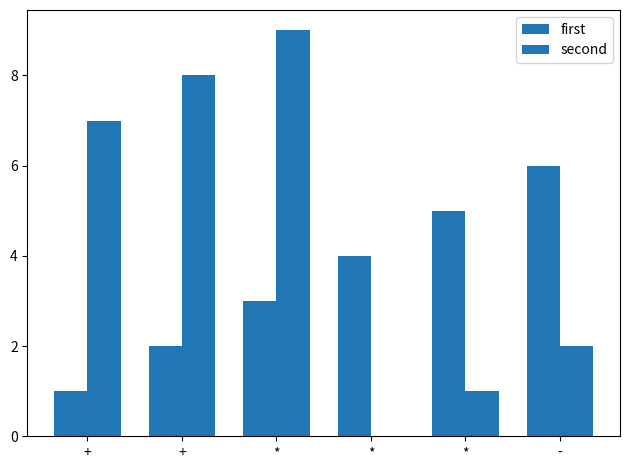

How many positive values does the second series have?

5